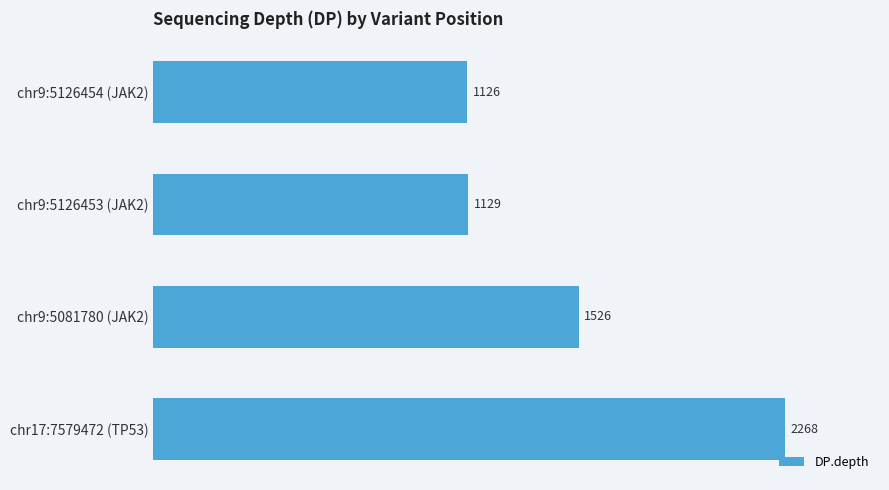

What is the maximum value shown in the chart?

2268